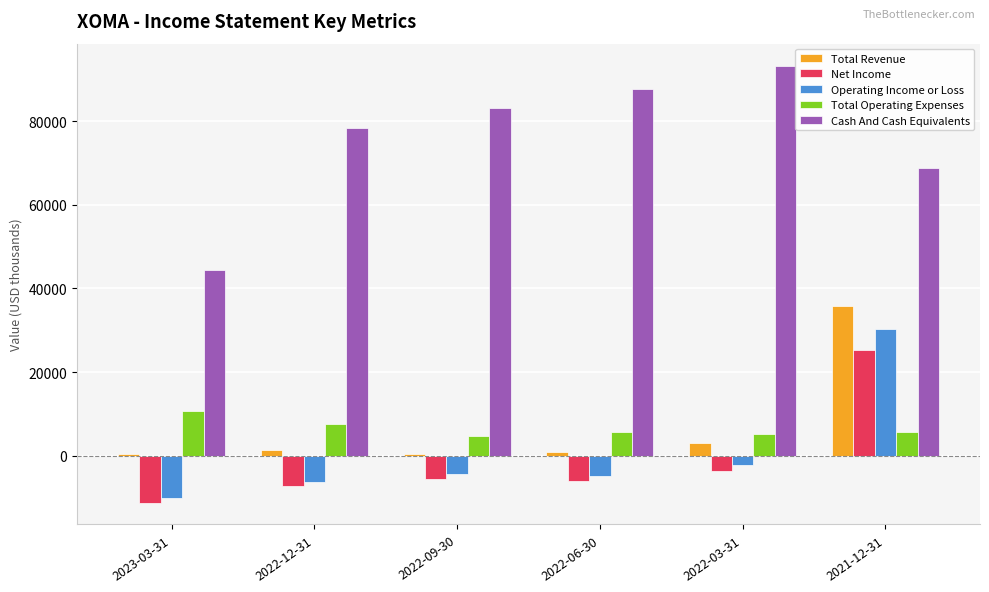

How many values in the Operating Income or Loss series are below -4300?

3